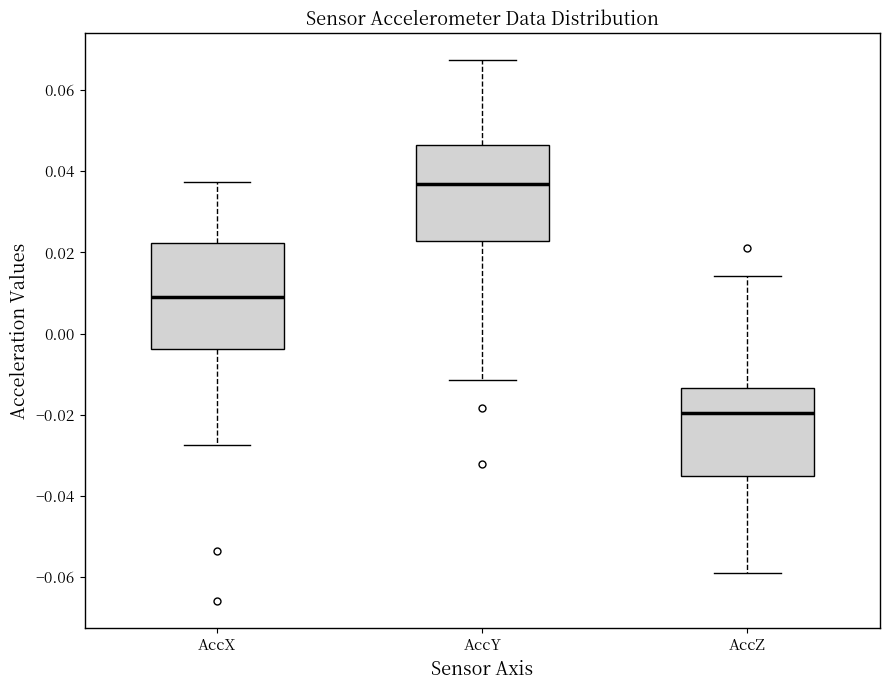

Which box has the highest median line?

AccY